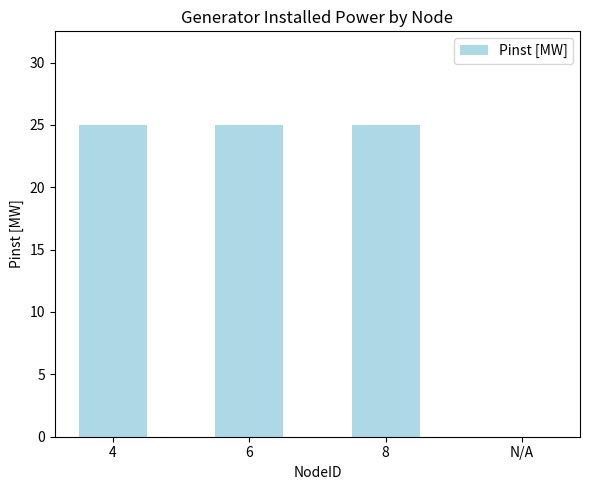

True or false: the data shows 45 at 6.

False